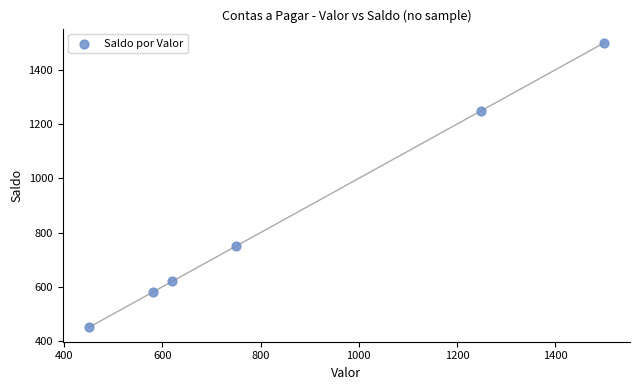

What Y value in the scatter plot is closest to 975?

750